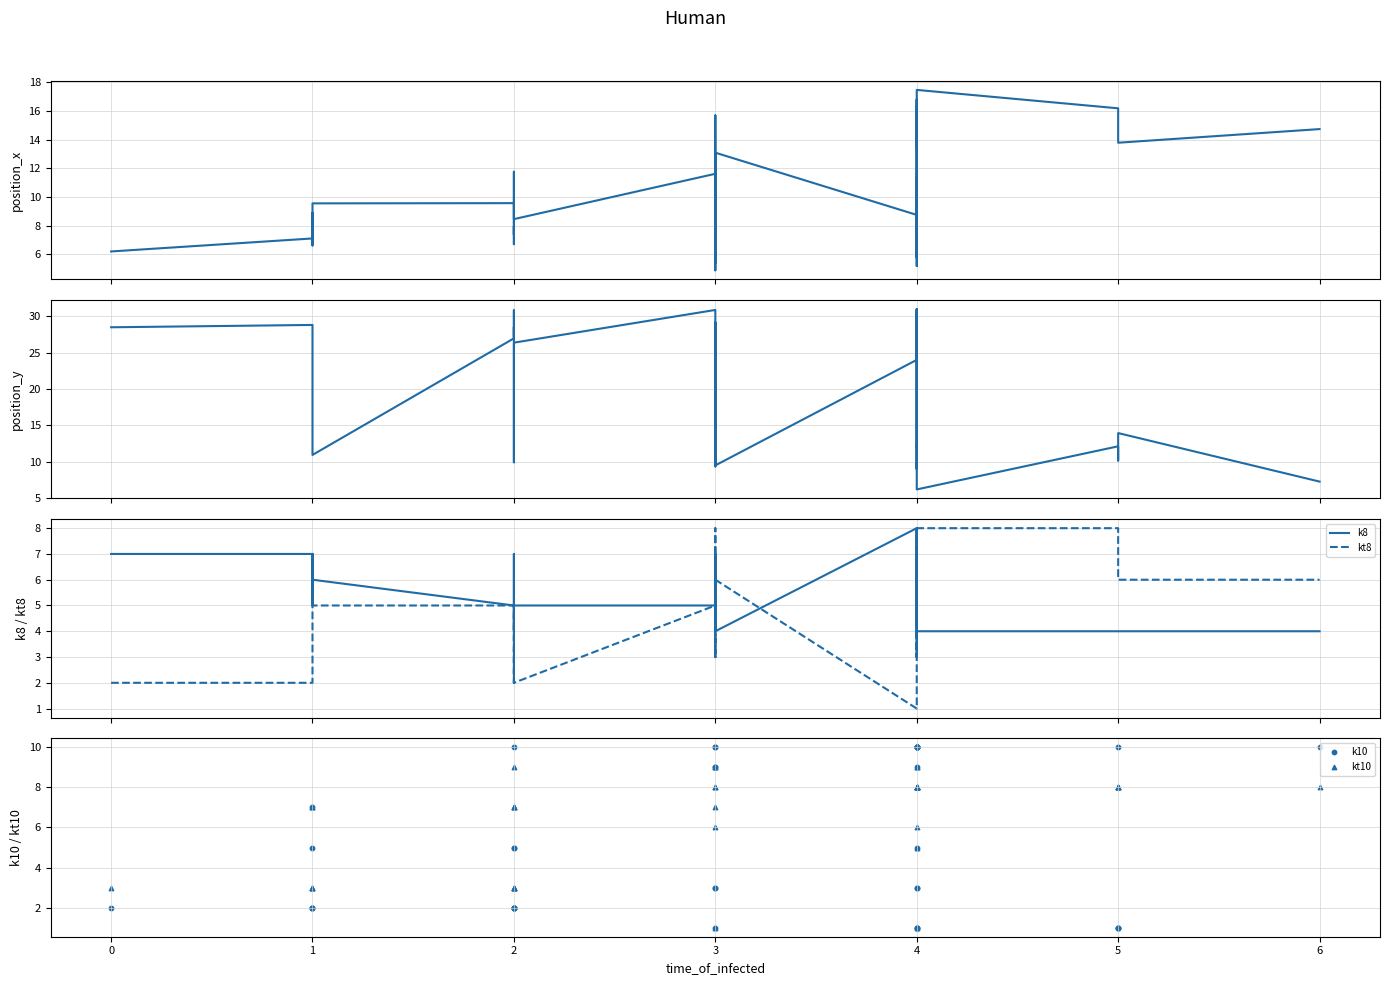

At how many categories does at least one series exceed 23?

20